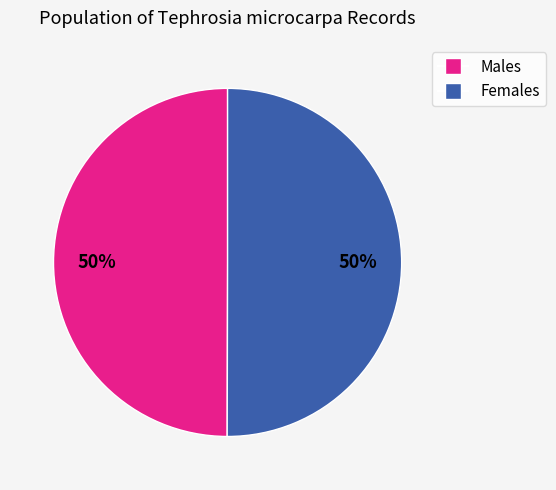

To the nearest percent, what is the average slice percentage?

50%